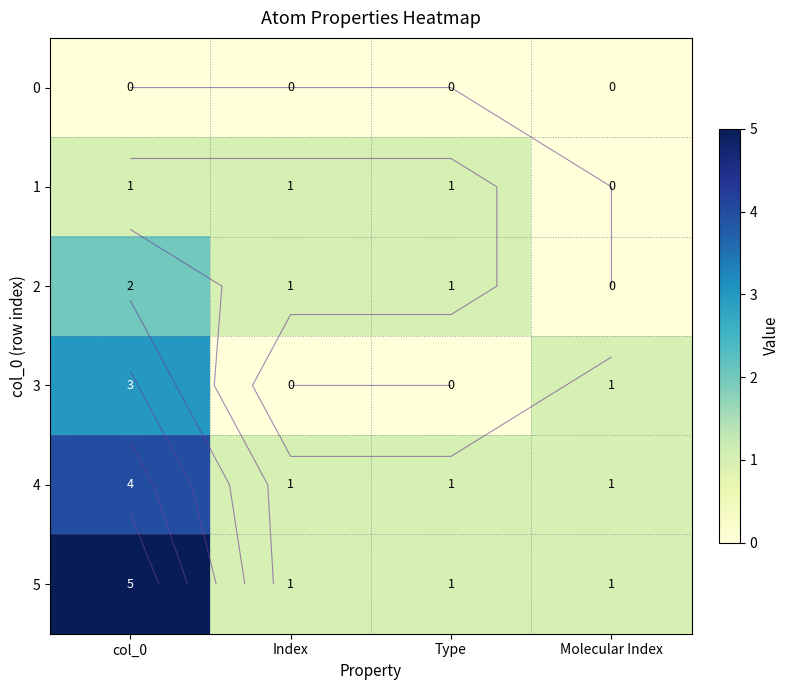

What is the sum of all 1 values?

3